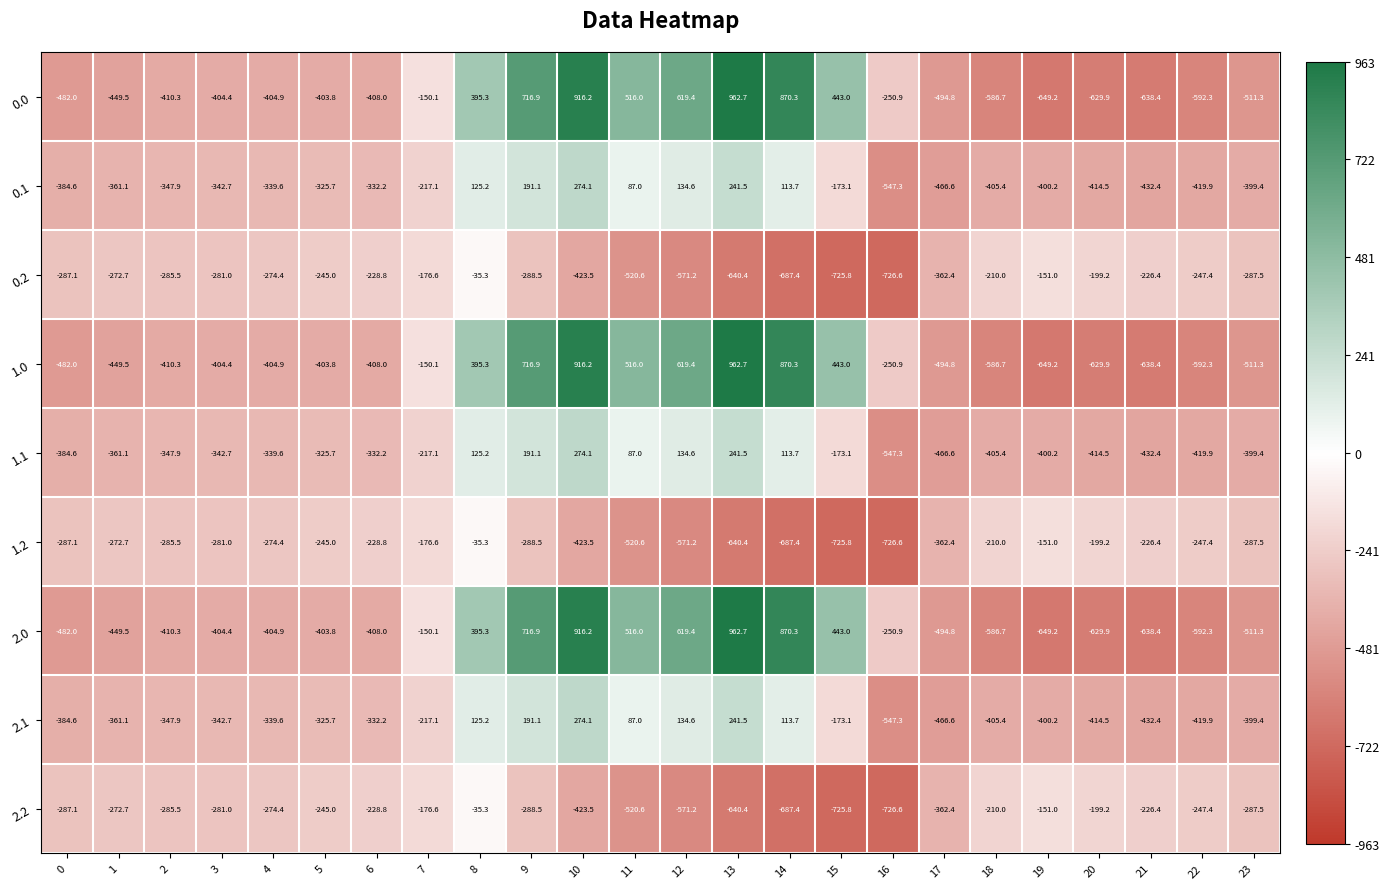

What is the difference between the highest and lowest values at 17?

132.4